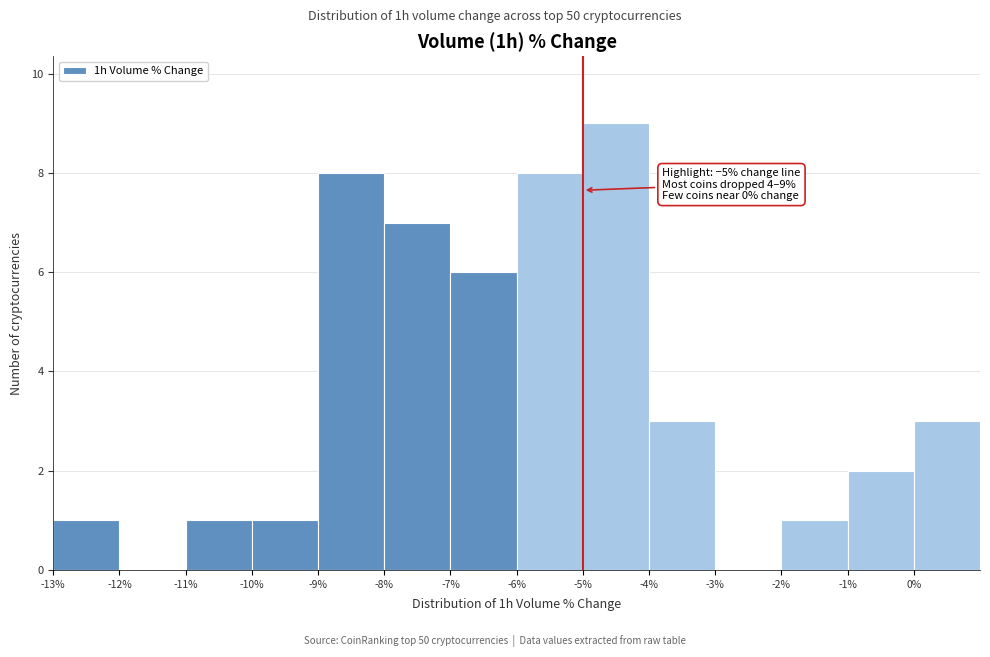

Which range on the x-axis has the tallest bar?

-5 to -4